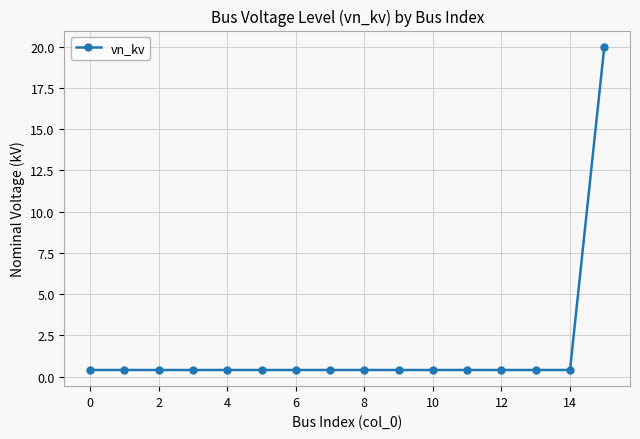

Reading left to right, what are all the values shown in this chart?

0.4	0.4	0.4	0.4	0.4	0.4	0.4	0.4	0.4	0.4	0.4	0.4	0.4	0.4	0.4	20.0